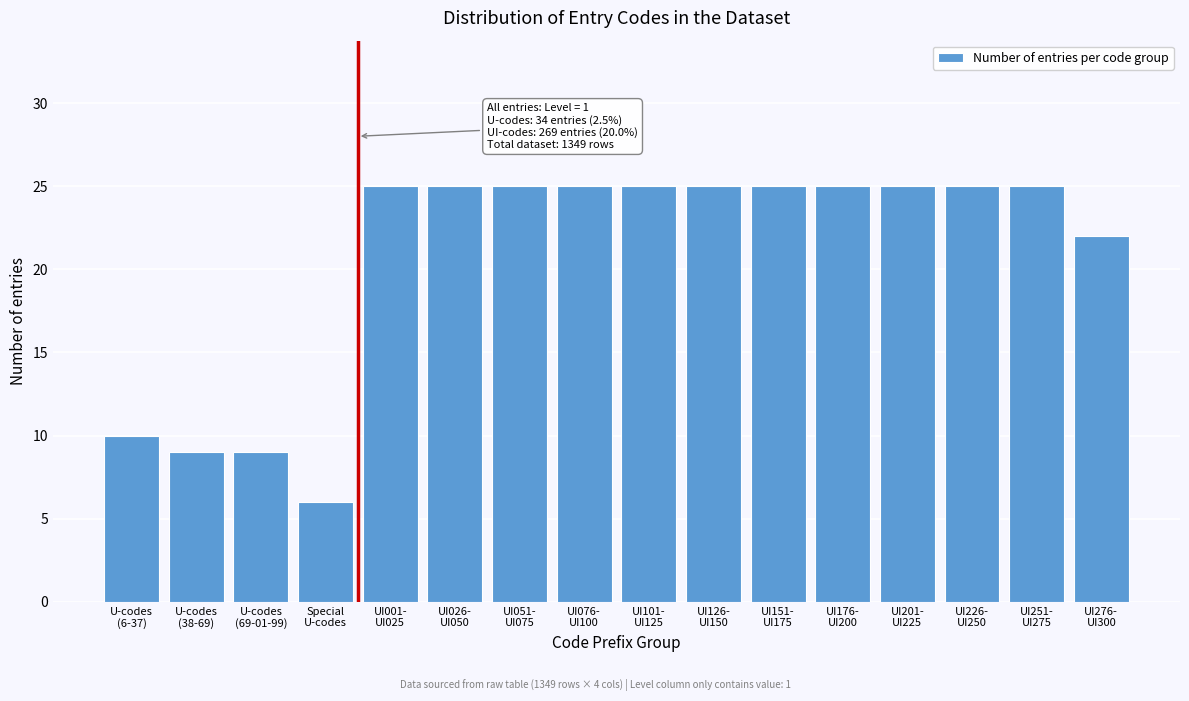

Reading left to right, what are all the values shown in this chart?

10	9	9	6	25	25	25	25	25	25	25	25	25	25	25	22